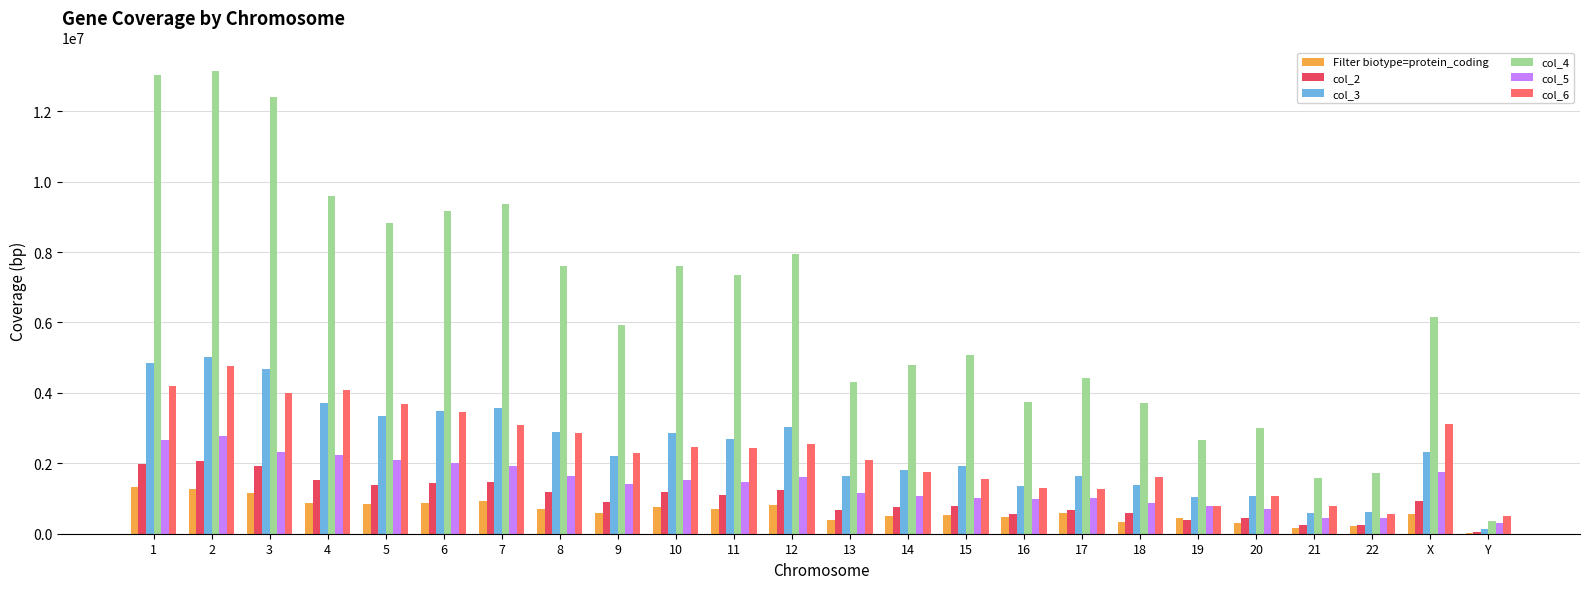

Is the value of col_3 at 15 greater than the value of col_2 at 7?

Yes